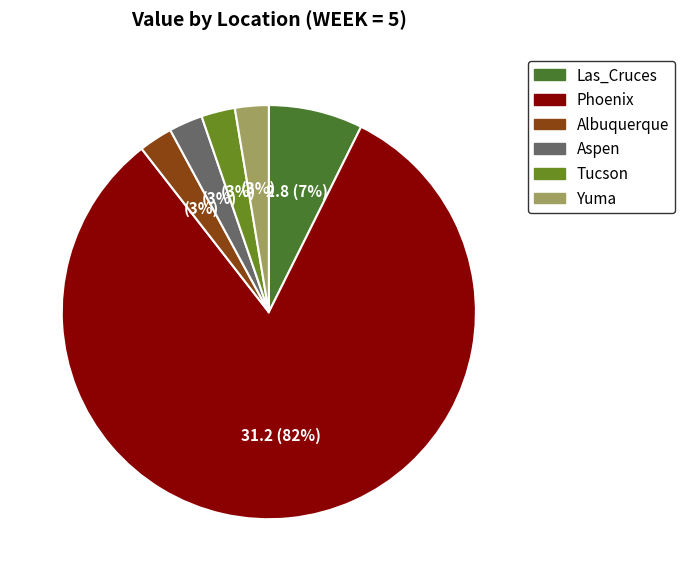

Is the sum of Las_Cruces and Yuma greater than half?

No